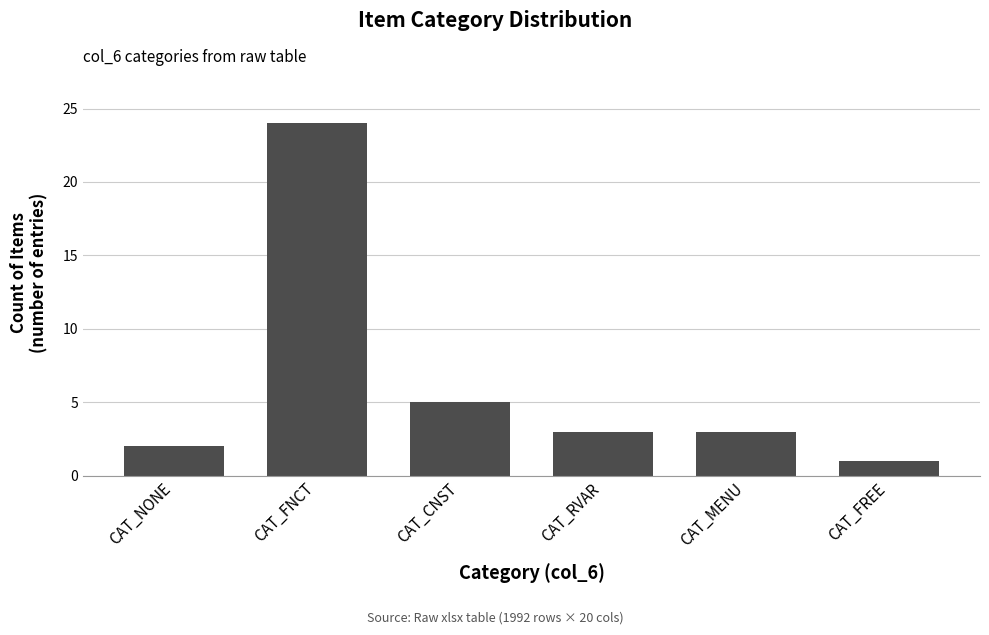

At which label is the value closest to 12?

CAT_CNST